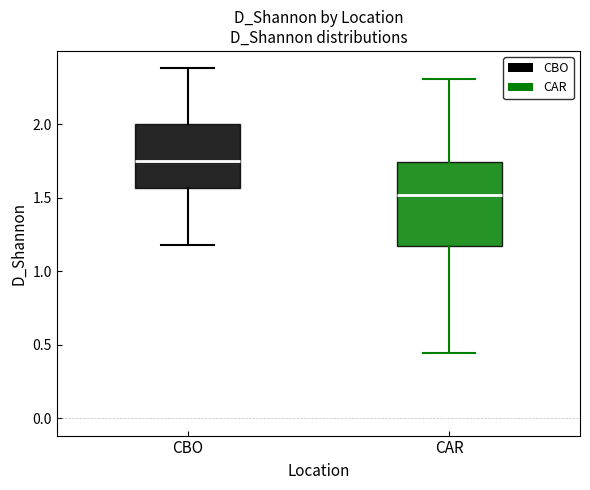

Comparing the boxes themselves (not the whiskers), which one is the tallest?

CAR